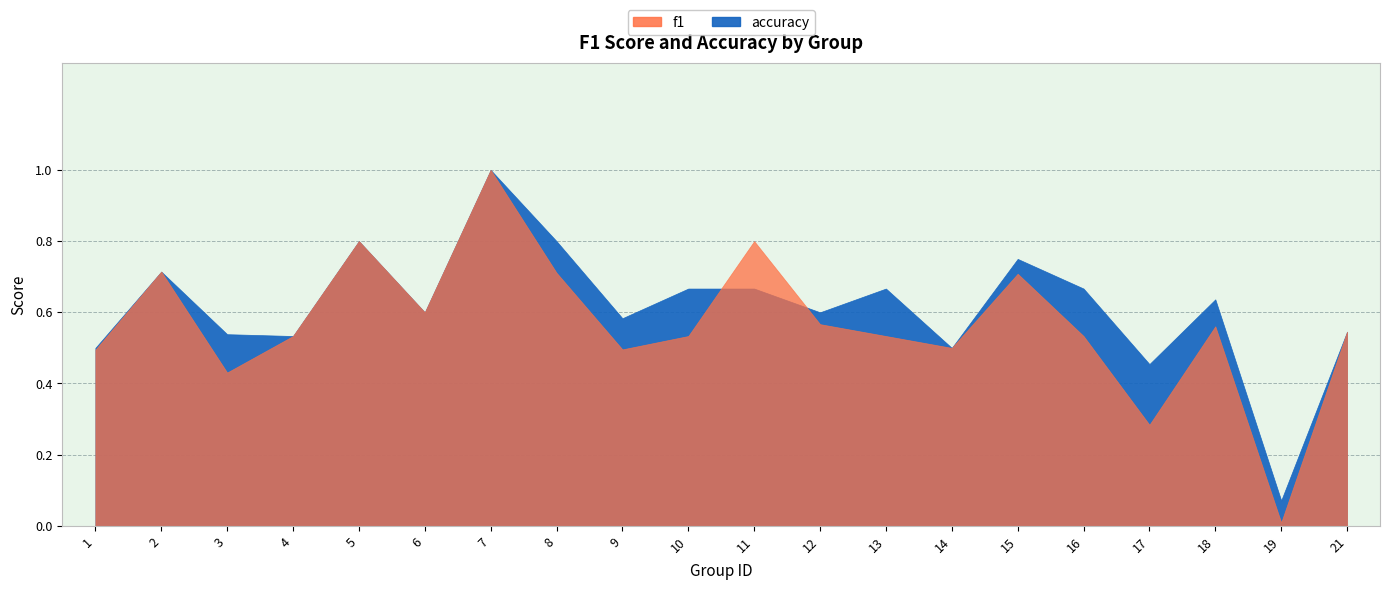

Where is the first local maximum for f1?

2